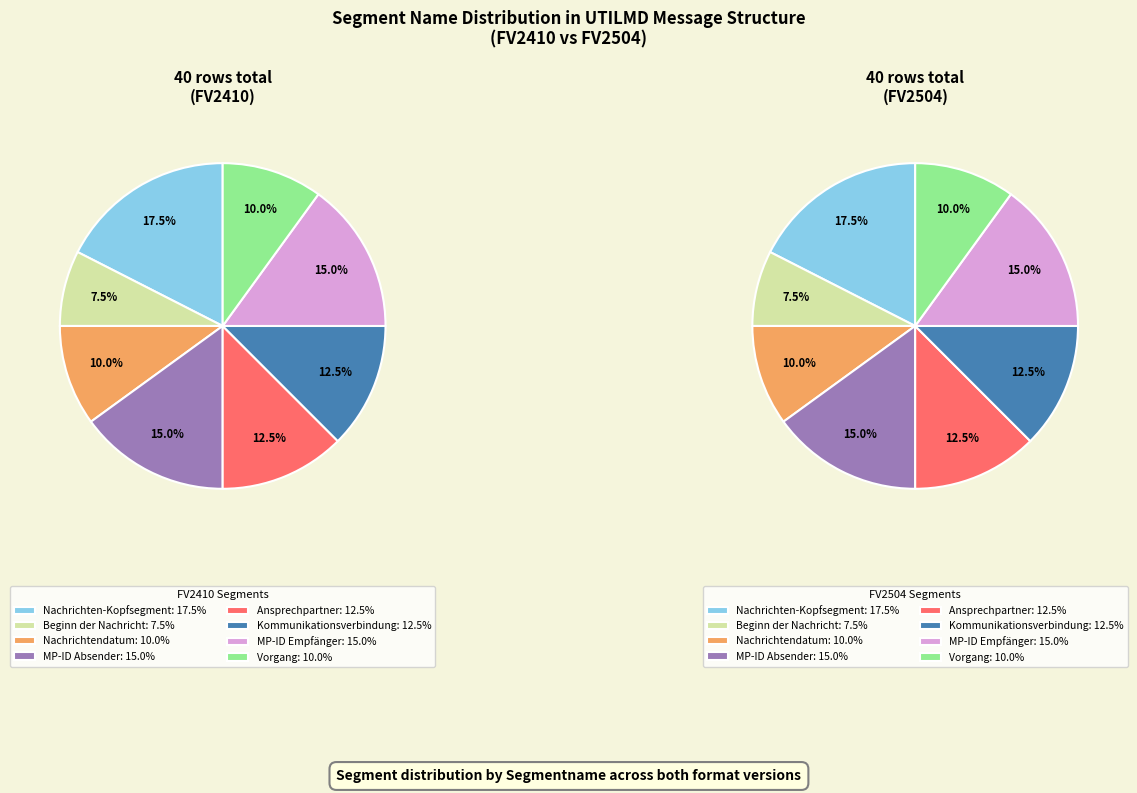

How many segments does this pie chart have?

8